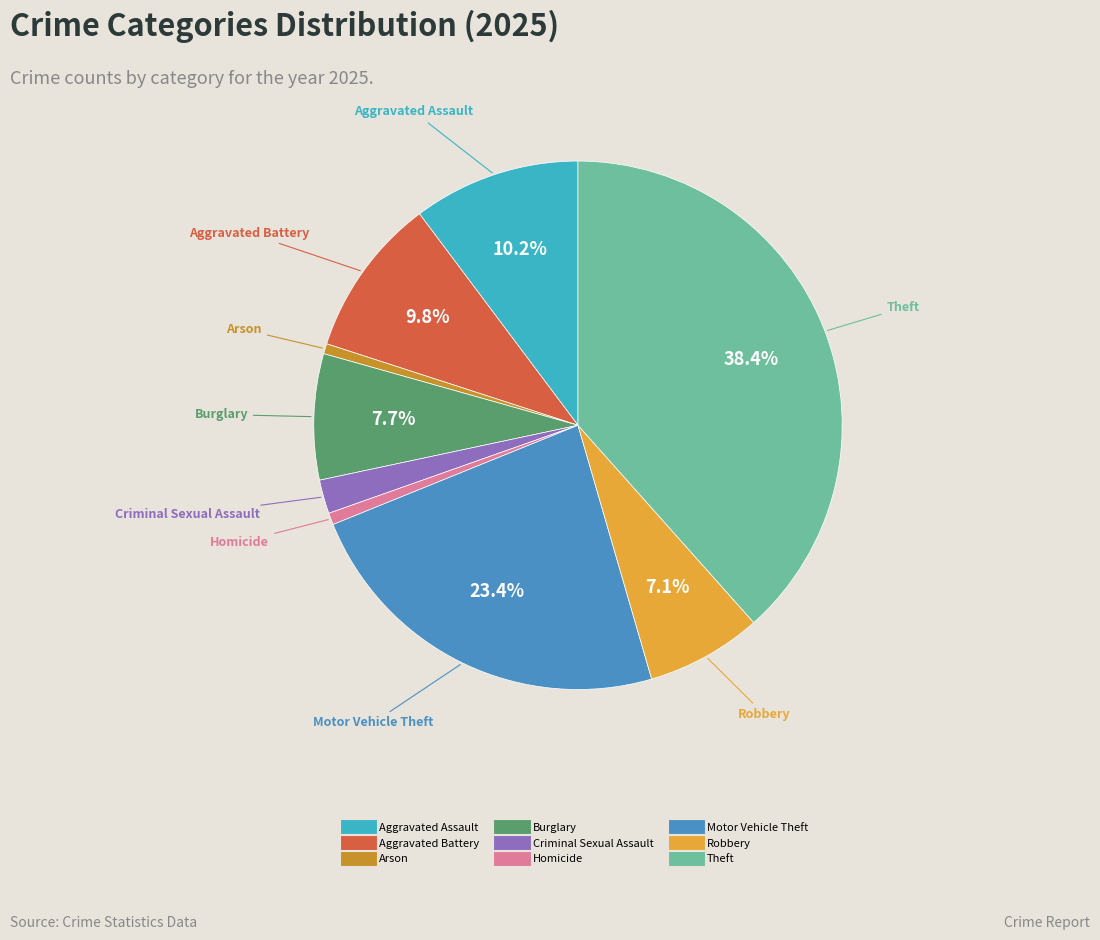

Count the number of slices in the pie.

9